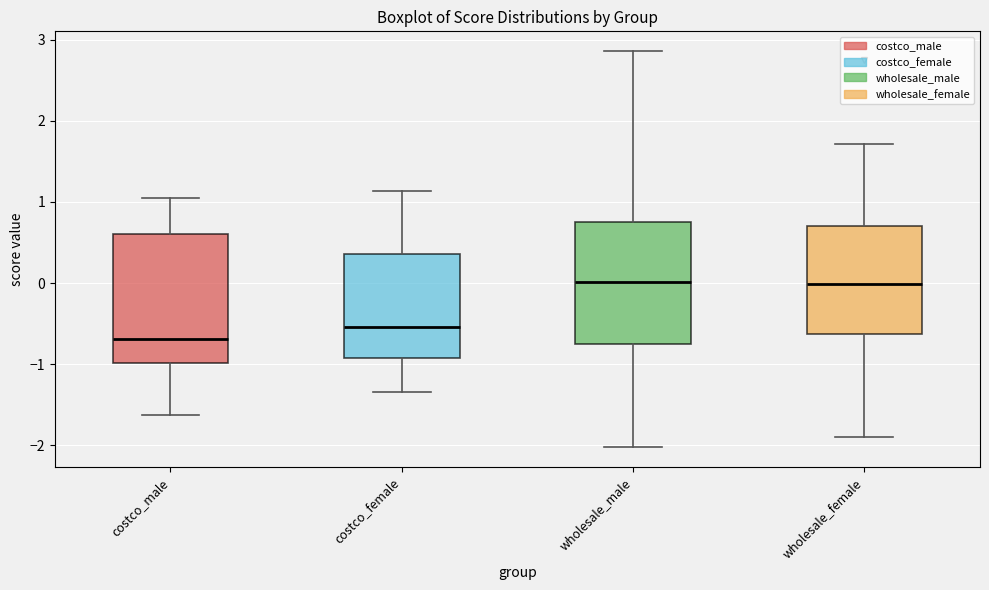

Reading left to right, read every box against the y-axis: the position of its median line, the range the box covers, and the ends of its whiskers. The values are not printed on the chart, so give them approximately, as read against the axis.

costco_male: median -0.7, box -1.0 to 0.6, whiskers -1.6 to 1.1
costco_female: median -0.5, box -0.9 to 0.4, whiskers -1.3 to 1.1
wholesale_male: median 0.0, box -0.7 to 0.8, whiskers -2.0 to 2.9
wholesale_female: median 0.0, box -0.6 to 0.7, whiskers -1.9 to 1.7